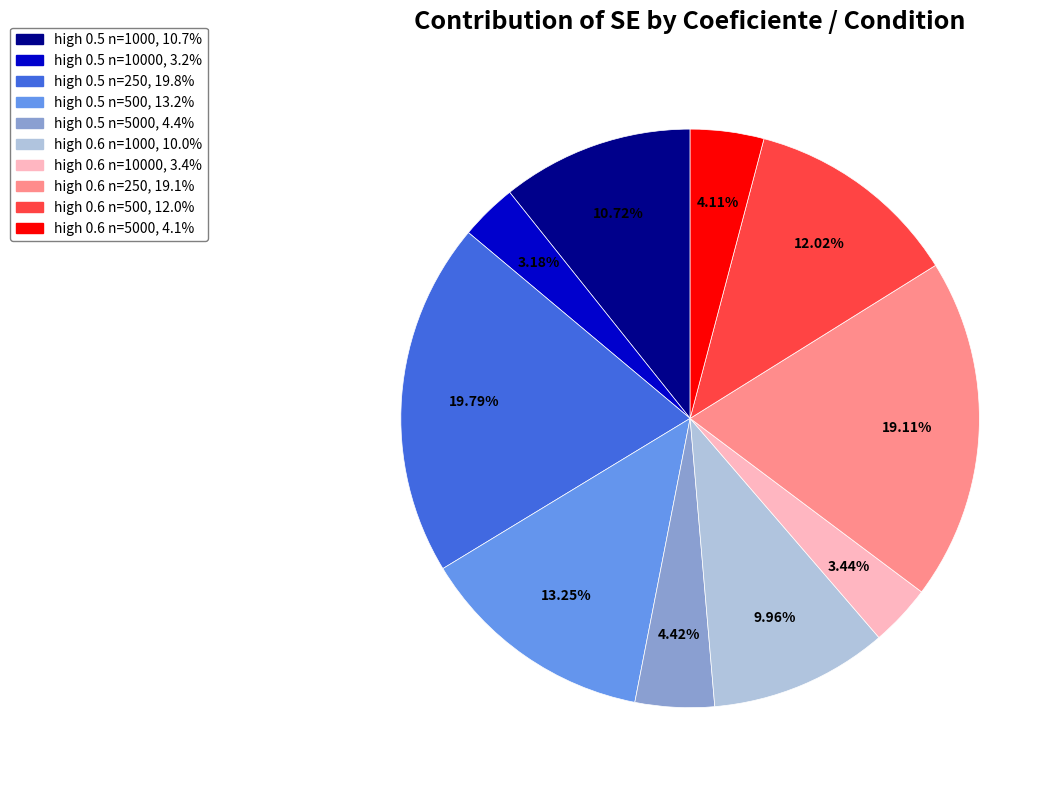

How many slices are in this pie chart?

10